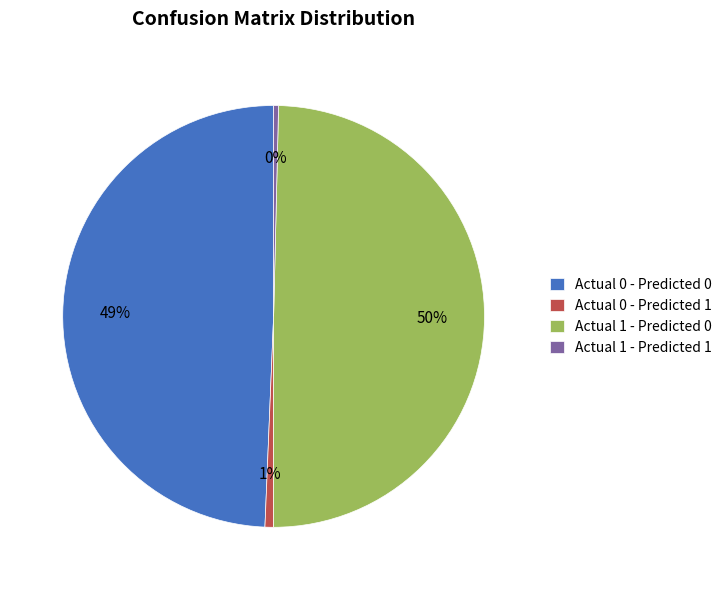

Is the sum of Actual 1 - Predicted 0 and Actual 0 - Predicted 1 greater than half?

Yes